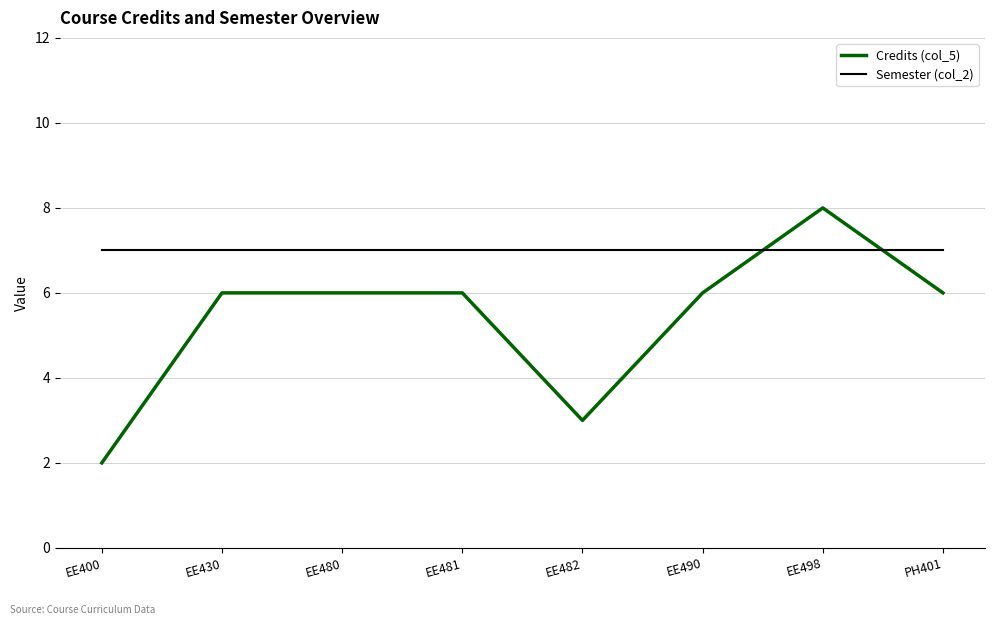

Rank the series by their maximum value, from lowest to highest.

Semester (col_2), Credits (col_5)